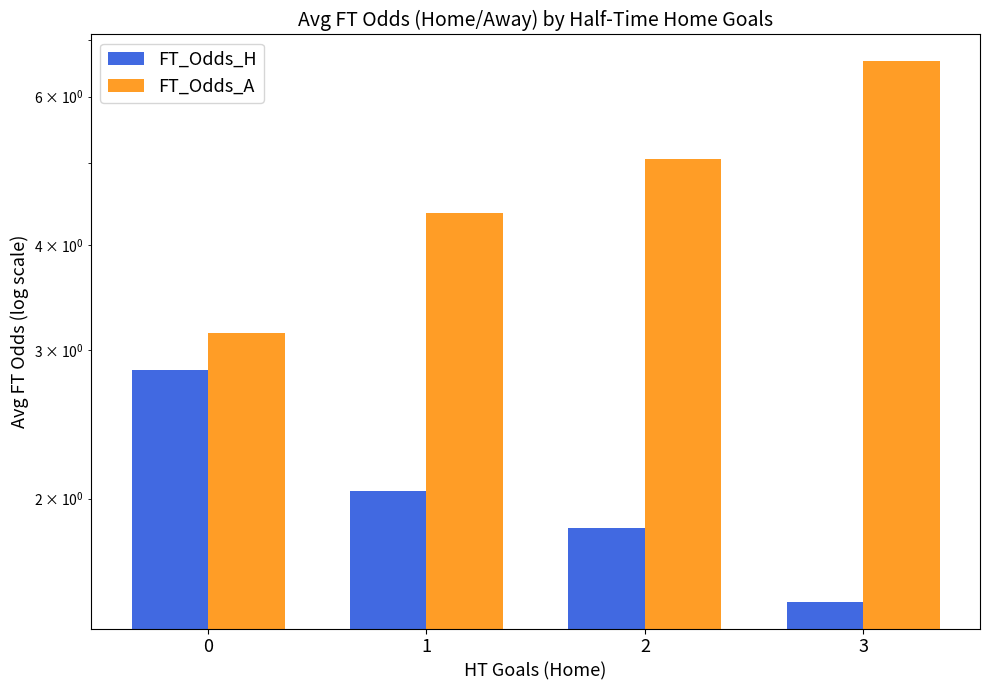

How many data points in FT_Odds_H are above 2?

2